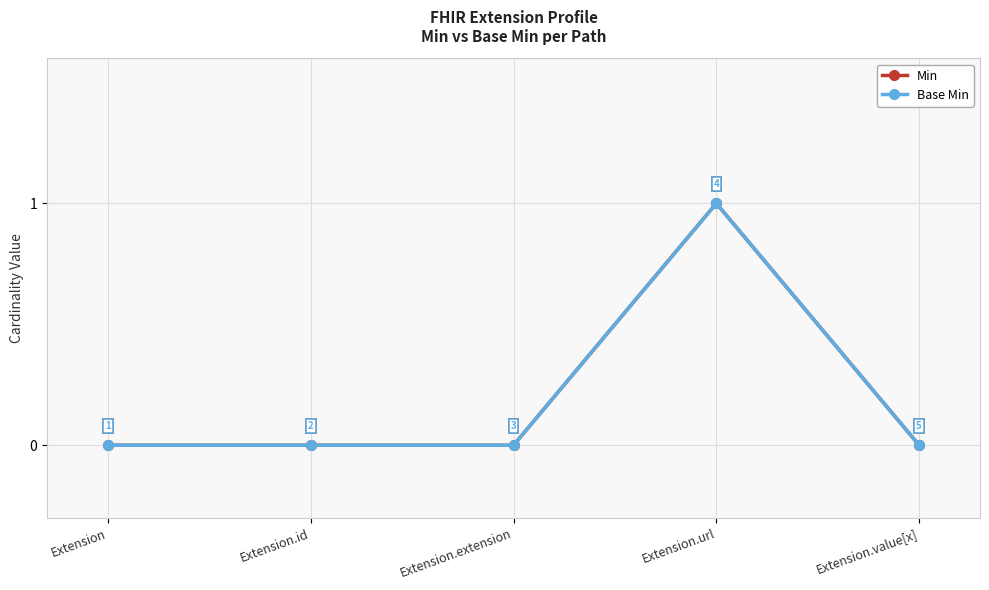

Rank the series at Extension from highest to lowest value.

Min, Base Min